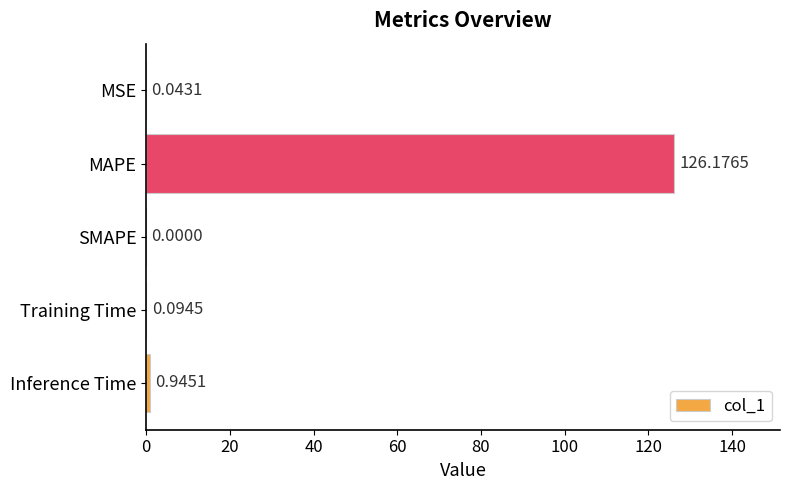

Which category has the highest value across all series?

MAPE